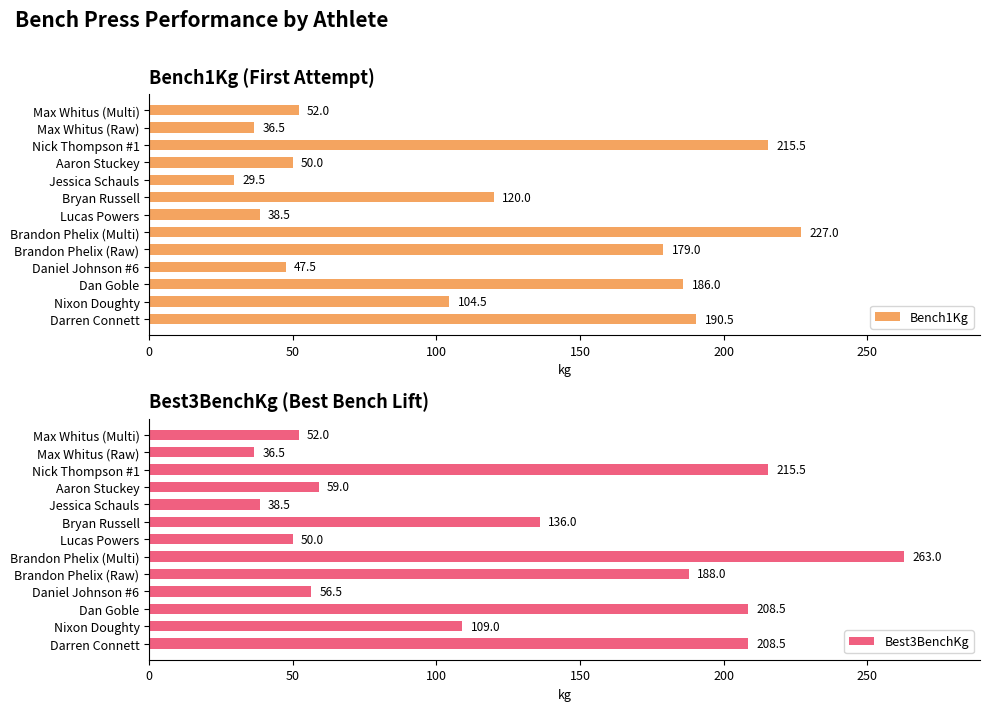

Does the chart contain stacked bars?

No